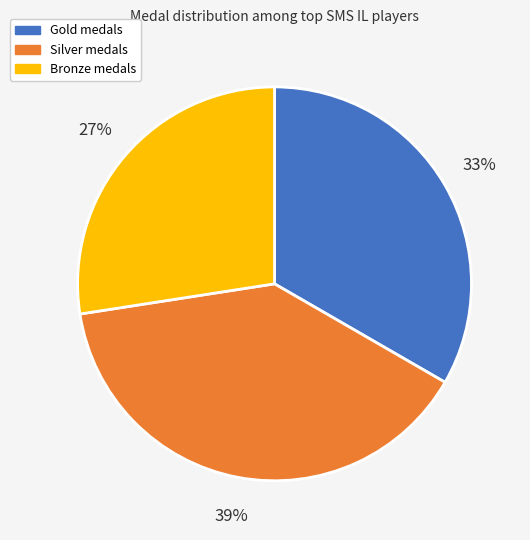

Is there a majority slice in this chart?

No